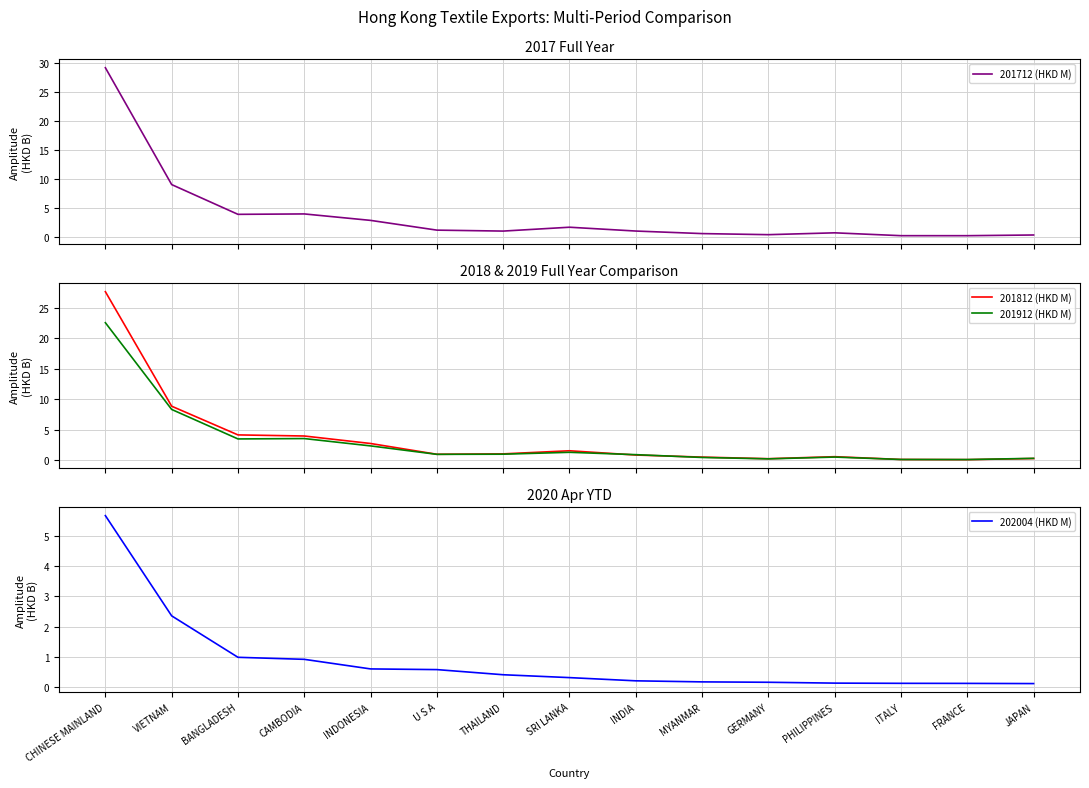

List the series in order of their peak value, lowest first.

202004 (HKD M), 201912 (HKD M), 201812 (HKD M), 201712 (HKD M)